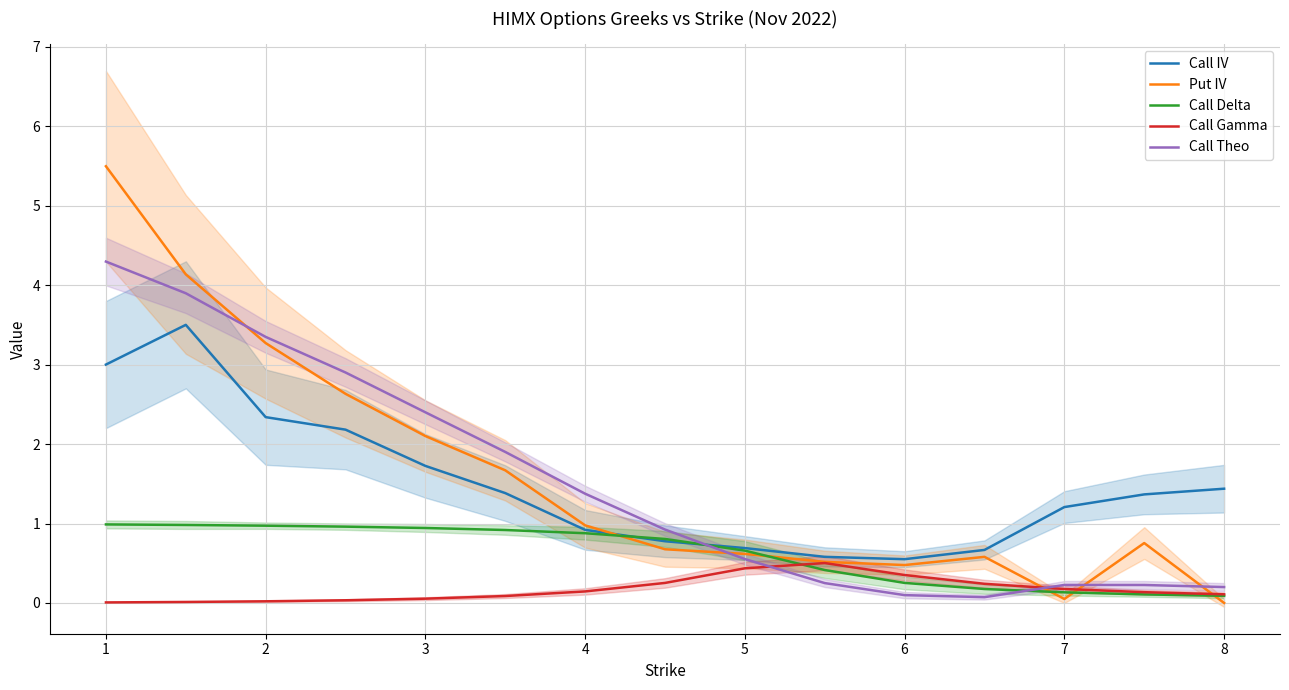

Reading left to right, extract all data points from this chart.

Call IV: 3.0	3.5	2.3	2.2	1.7	1.4	0.9	0.8	0.7	0.6	0.6	0.7	1.2	1.4	1.4
Put IV: 5.5	4.1	3.3	2.6	2.1	1.7	1.0	0.7	0.6	0.5	0.5	0.6	0.1	0.8	0.0
Call Delta: 1.0	1.0	1.0	1.0	0.9	0.9	0.9	0.8	0.7	0.4	0.3	0.2	0.1	0.1	0.1
Call Gamma: 0.0	0.0	0.0	0.0	0.1	0.1	0.1	0.3	0.4	0.5	0.4	0.2	0.2	0.1	0.1
Call Theo: 4.3	3.9	3.3	2.9	2.4	1.9	1.4	0.9	0.6	0.2	0.1	0.1	0.2	0.2	0.2